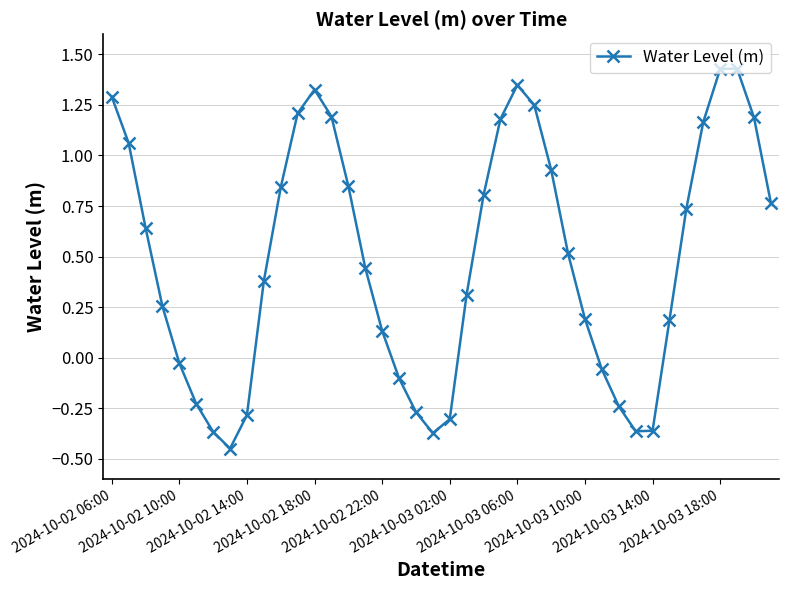

How many interior local valleys (lower than both neighbors) does the data have?

3